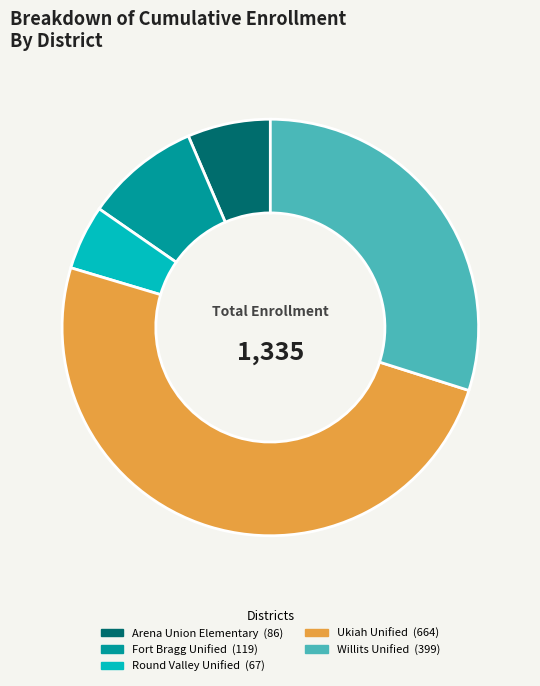

Rank the categories by value from highest to lowest.

Ukiah Unified, Willits Unified, Fort Bragg Unified, Arena Union Elementary, Round Valley Unified